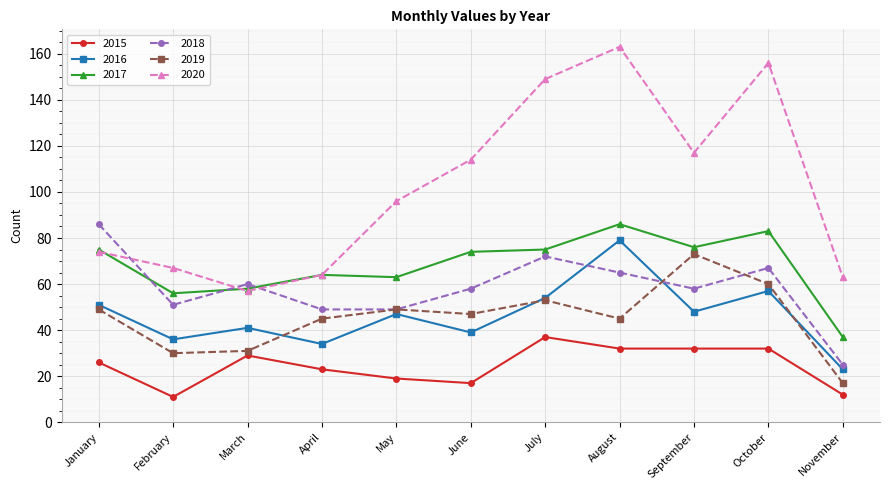

Which series changed the most between February and October?

2020